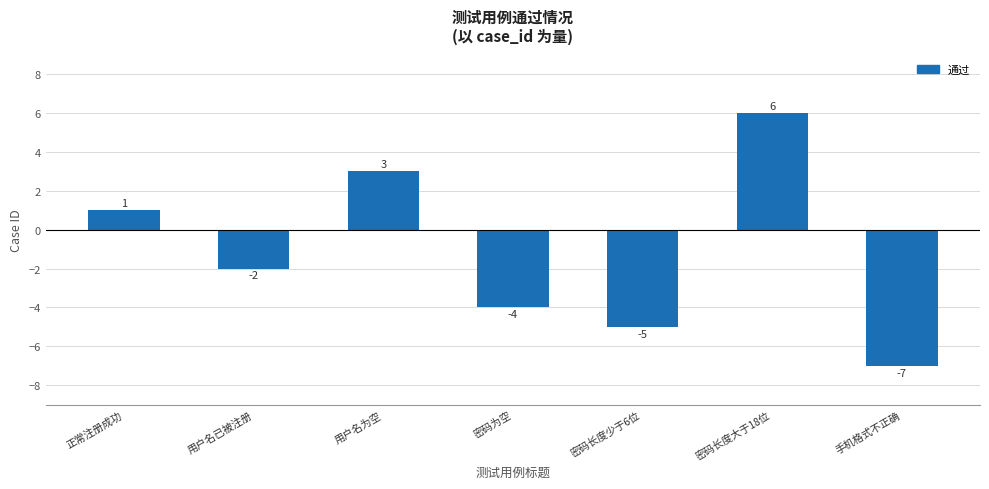

What is the value of the 2nd bar from the left?

-2